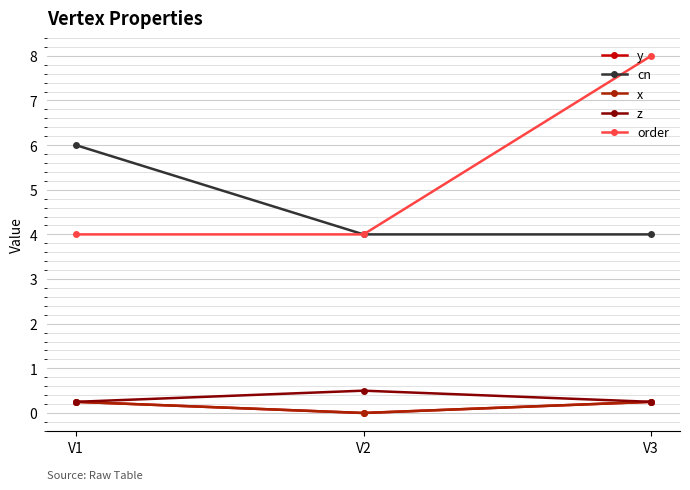

Does the chart have visible grid lines?

Yes